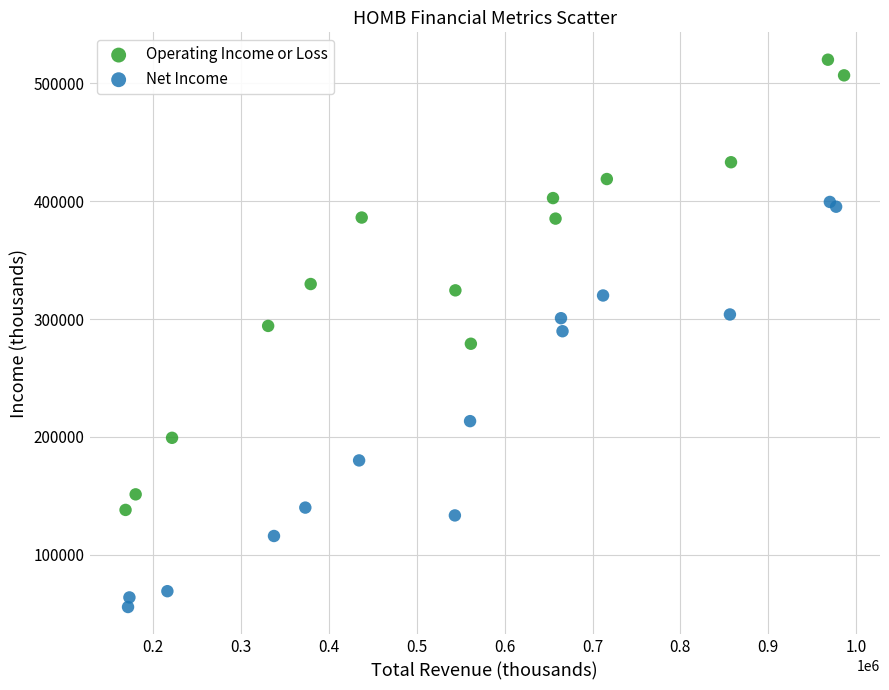

What are all the series names shown in the legend?

Operating Income or Loss, Net Income